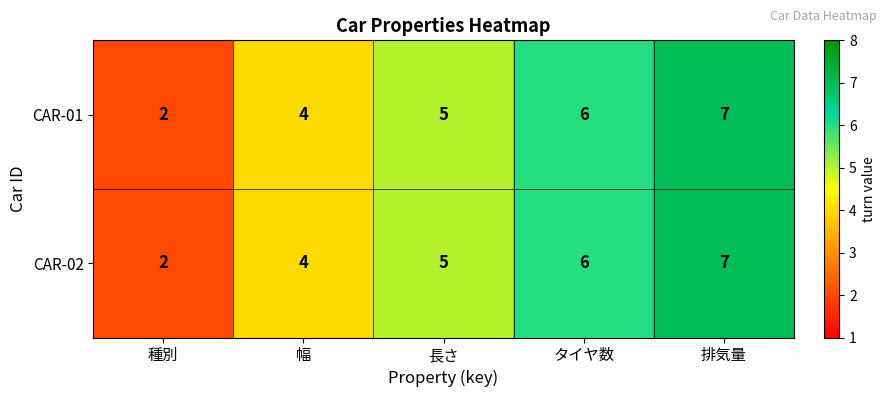

What is the total value across all series at 排気量?

14